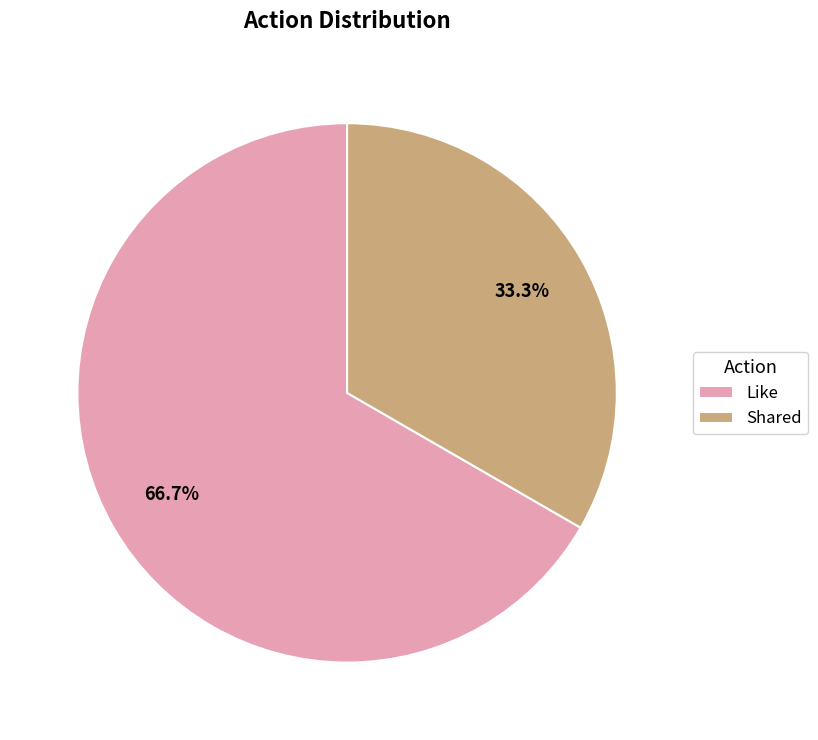

What percentage is the Shared slice, to the nearest percent?

33%